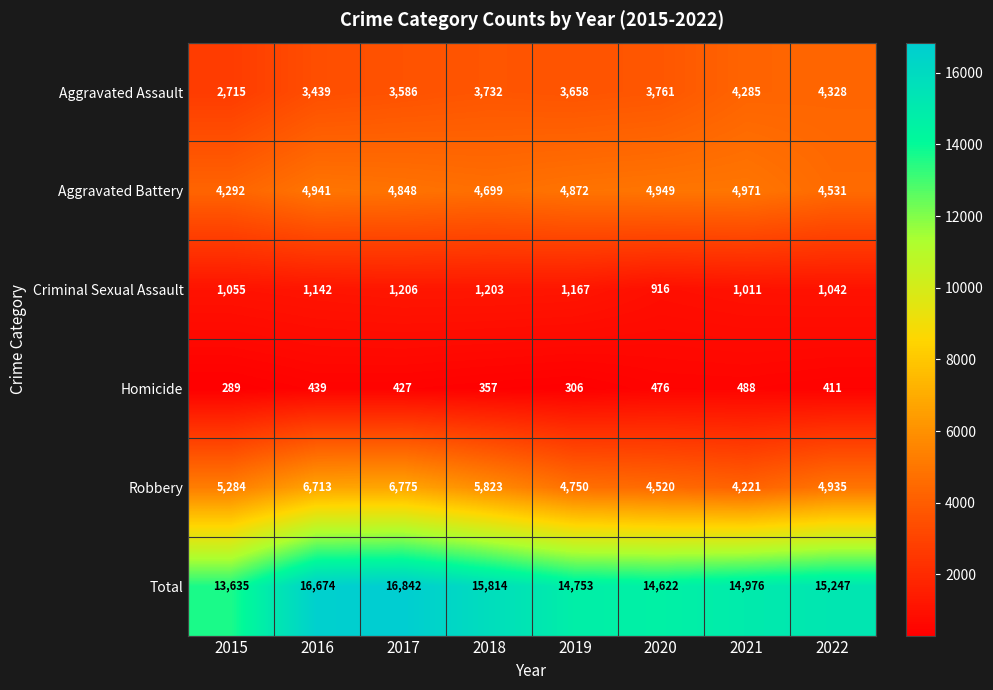

What is the difference between the Criminal Sexual Assault values at 2015 and 2021?

44